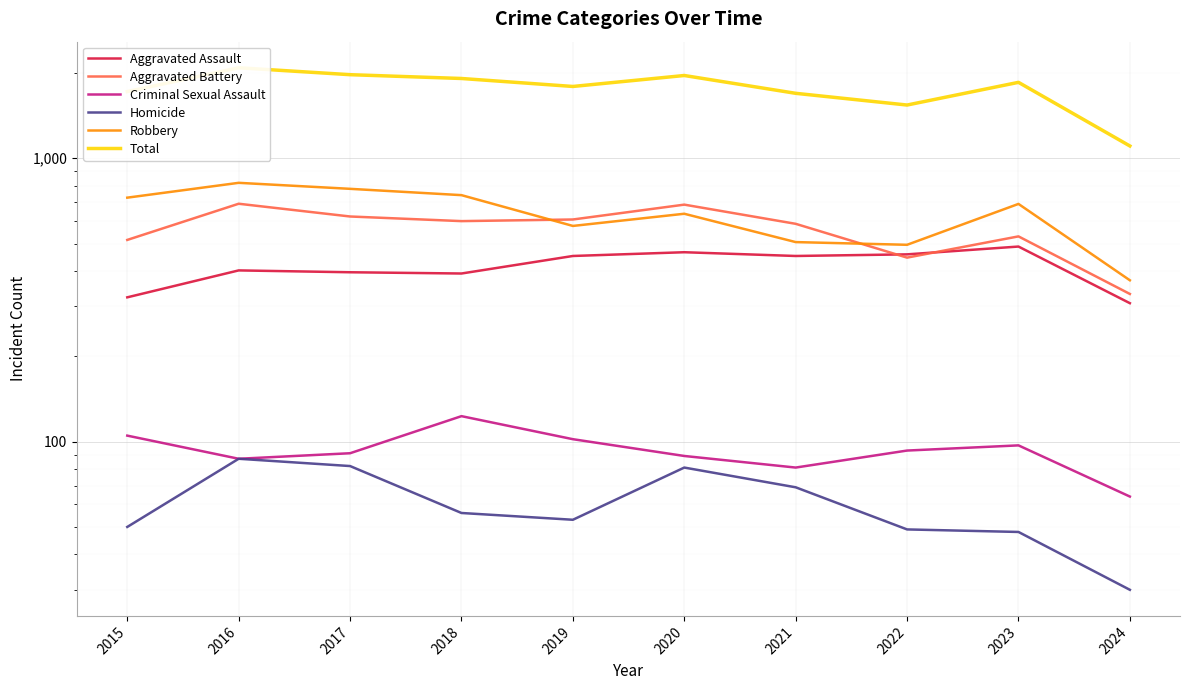

What is the spread (max minus min) of values at 2021?

1626